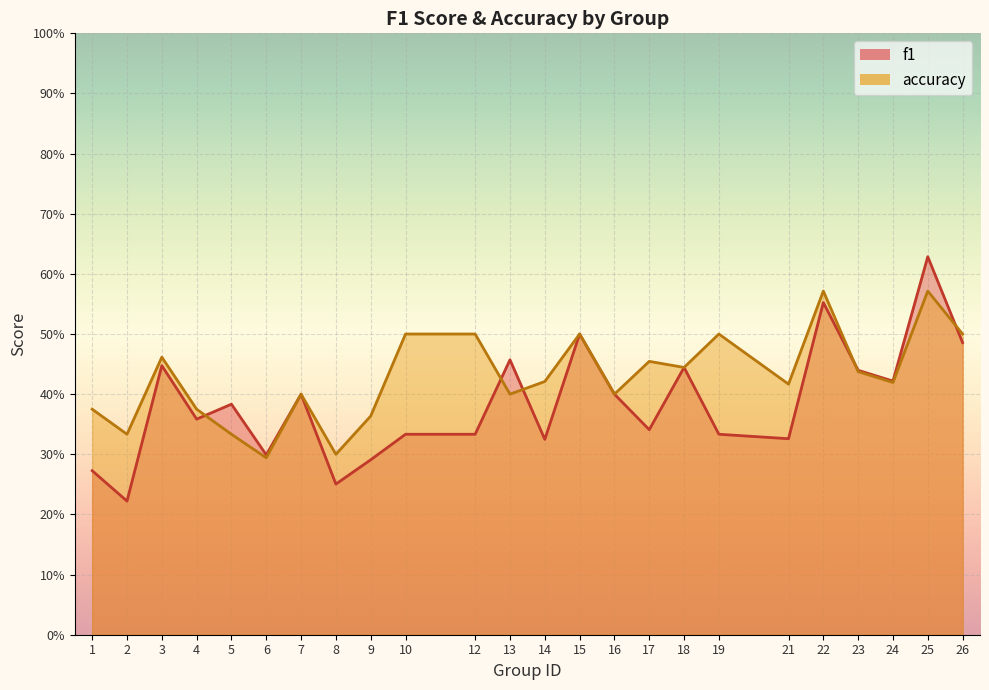

Rank the series by their average value, from highest to lowest.

accuracy, f1